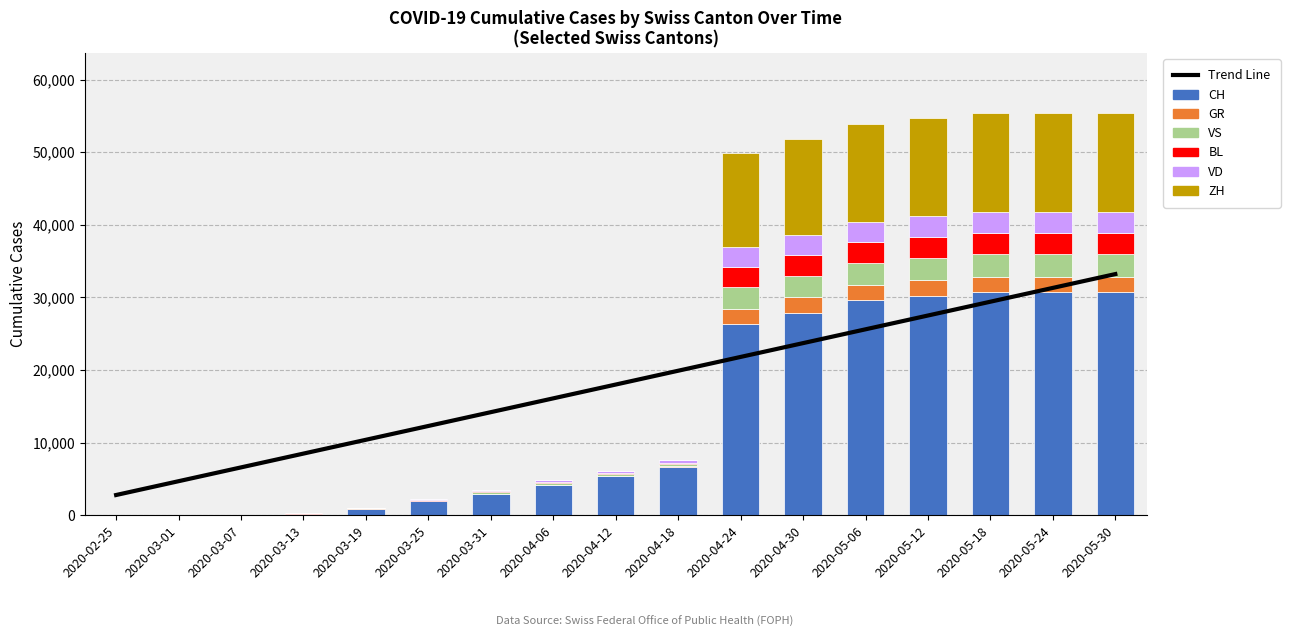

How many data points does each series have?

17